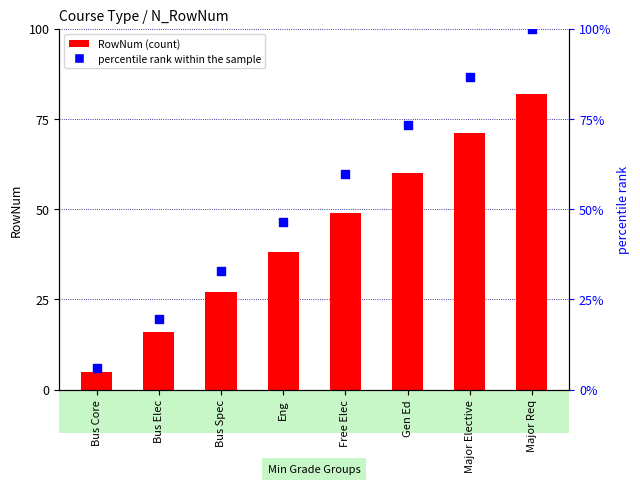

Which series has the largest Y range (max minus min)?

percentile rank within the sample